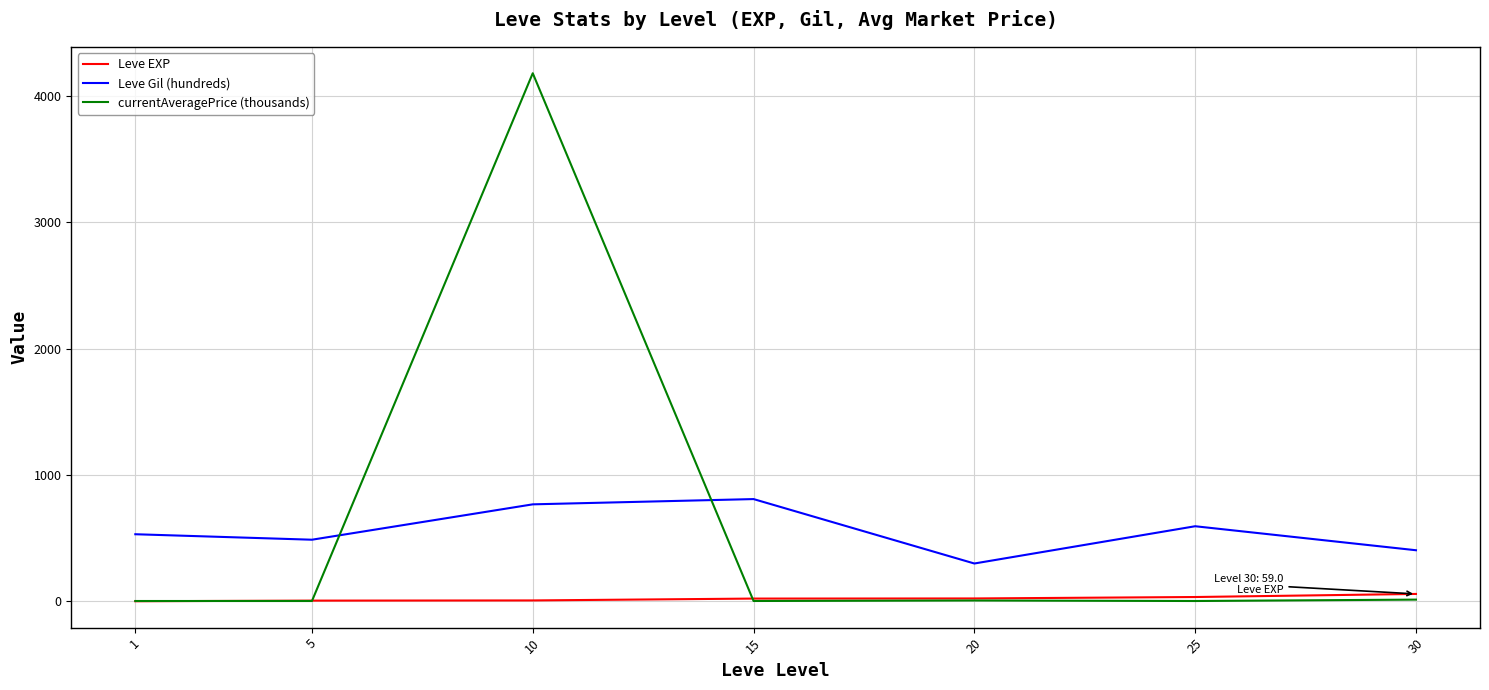

At which label does Leve Gil (hundreds) first exceed 531?

1